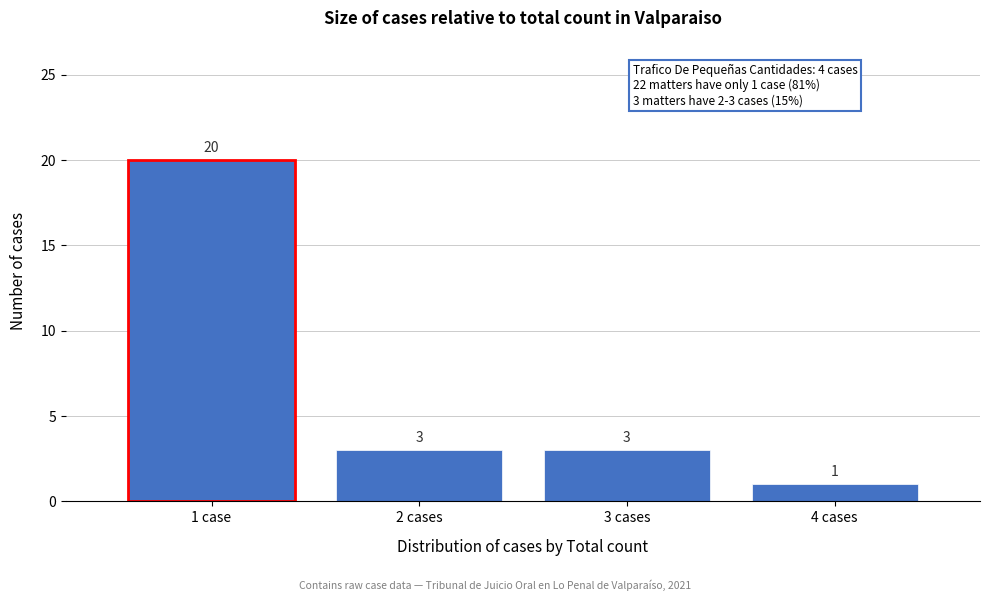

Reading right to left, what are all the values shown in this chart?

4 cases=1	3 cases=3	2 cases=3	1 case=20